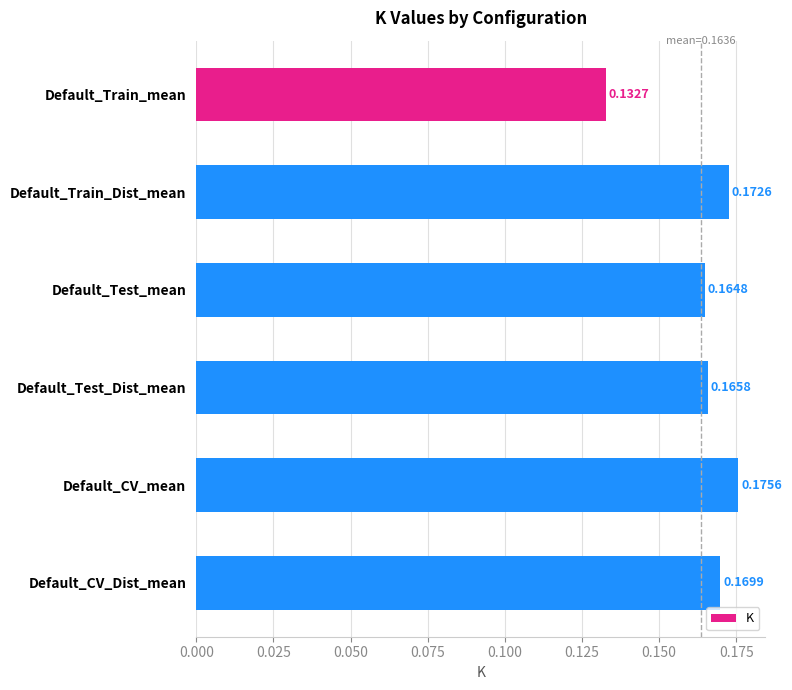

What is the label of the 3rd bar from the top?

Default_Test_mean